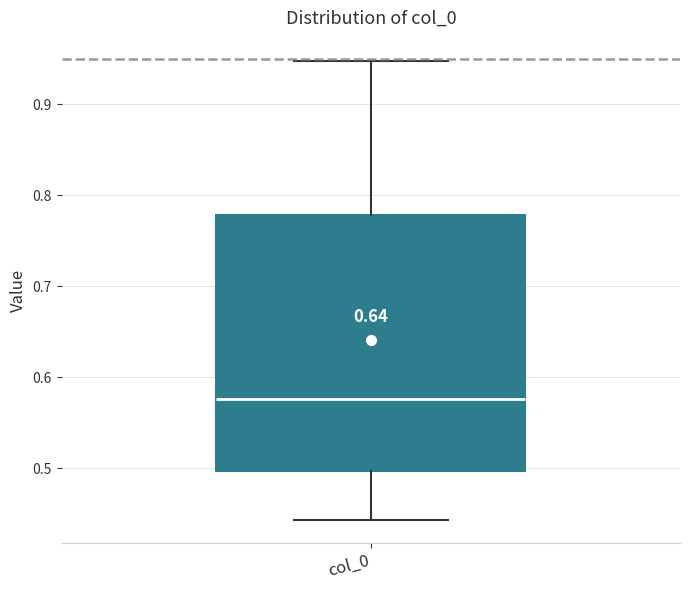

Where is the upper edge of the box for col_0 on the y-axis? The values are not printed on the chart, so give them approximately, as read against the axis.

0.78